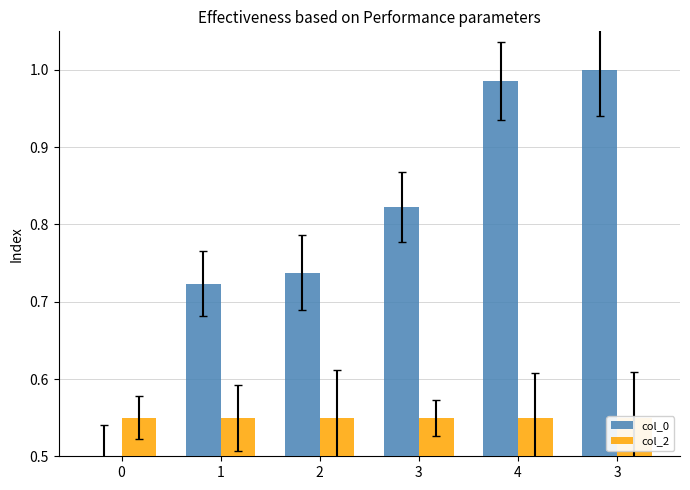

Reading left to right, what are all the values shown in this chart?

col_0: 0.5	0.7	0.7	0.8	1.0	1.0
col_2: 0.6	0.6	0.6	0.6	0.6	0.6